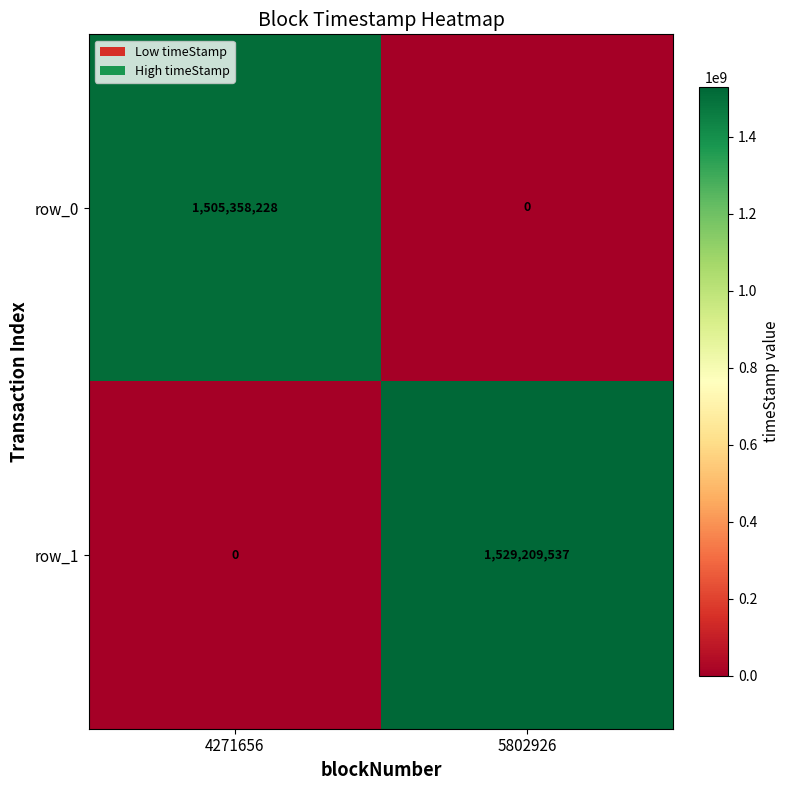

Reading right to left, list all the values displayed in this chart.

row_0: 5802926=0	4271656=1505358228
row_1: 5802926=1529209537	4271656=0